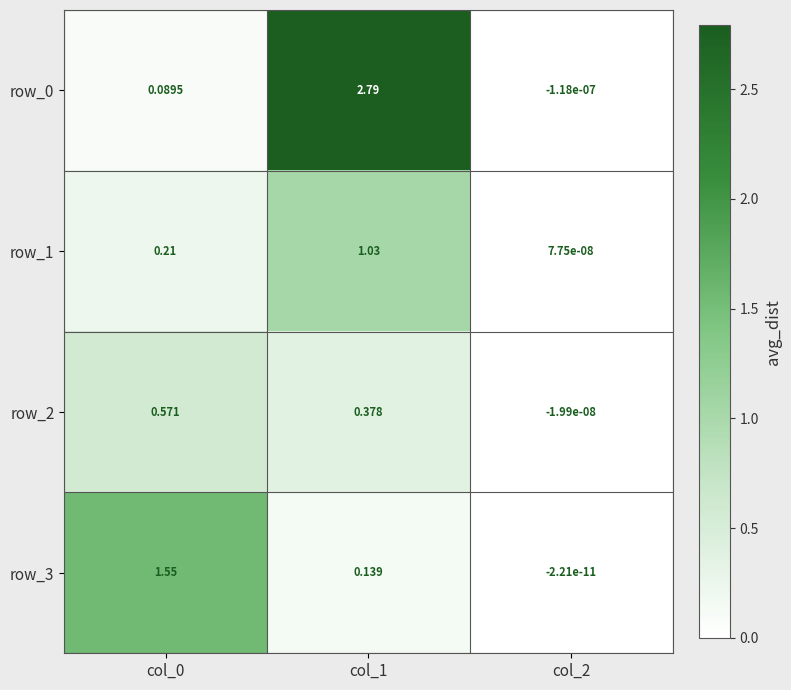

Is the value of row_2 at col_1 greater than the value of row_1 at col_0?

Yes